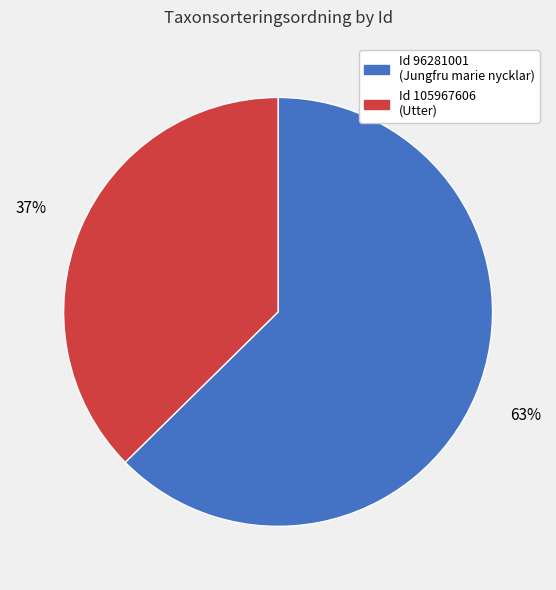

To the nearest percent, what is the average slice percentage?

50%